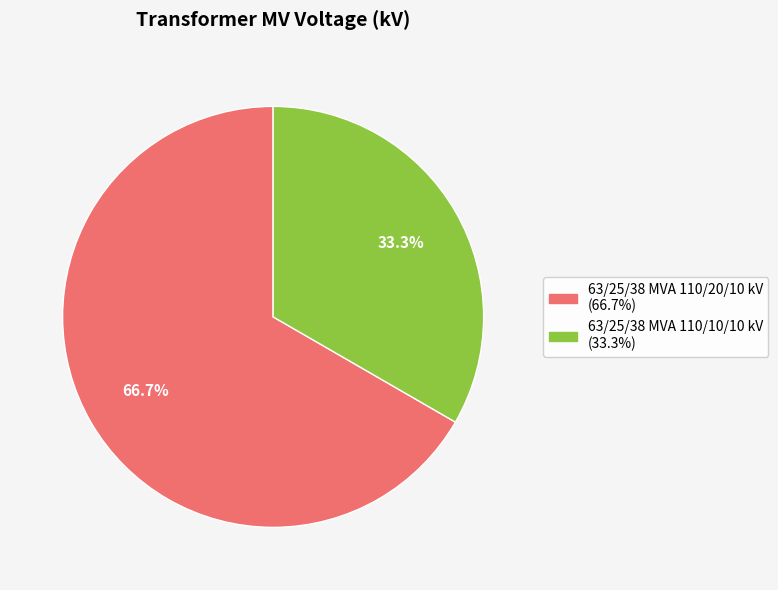

True or false: 63/25/38 MVA 110/20/10 kV accounts for 67% of the total.

True